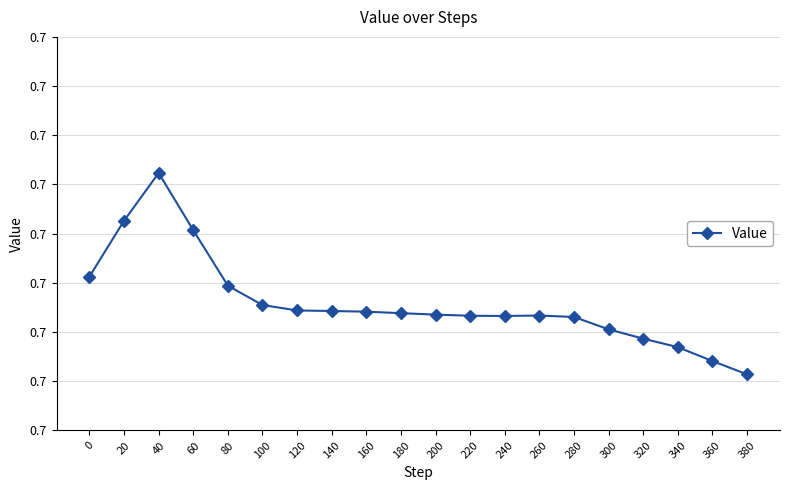

What is the sum of the values at 360 and 200?

1.4